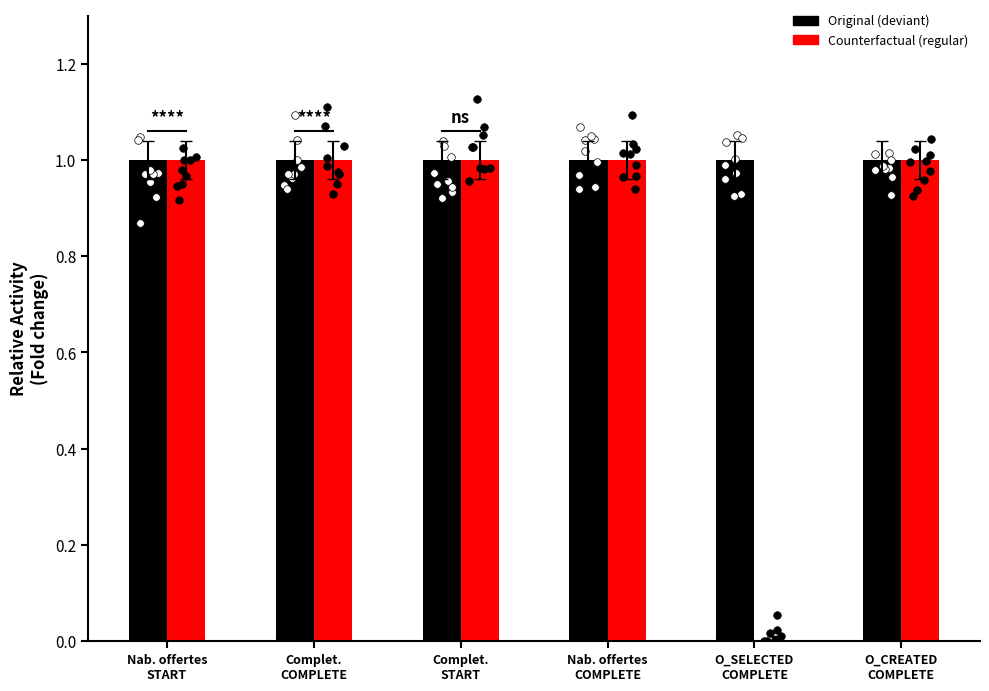

What are all the series names shown in the legend?

Original, Counterfactual